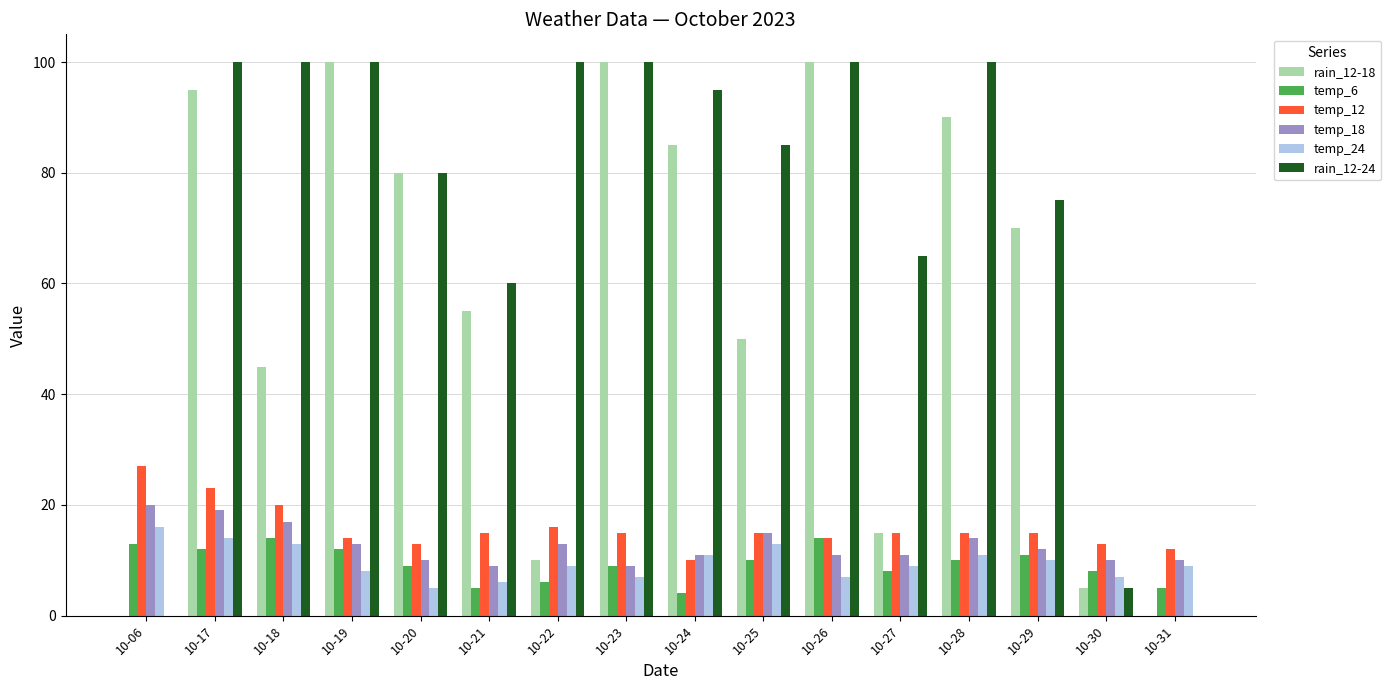

What is the maximum value shown in the chart?

100